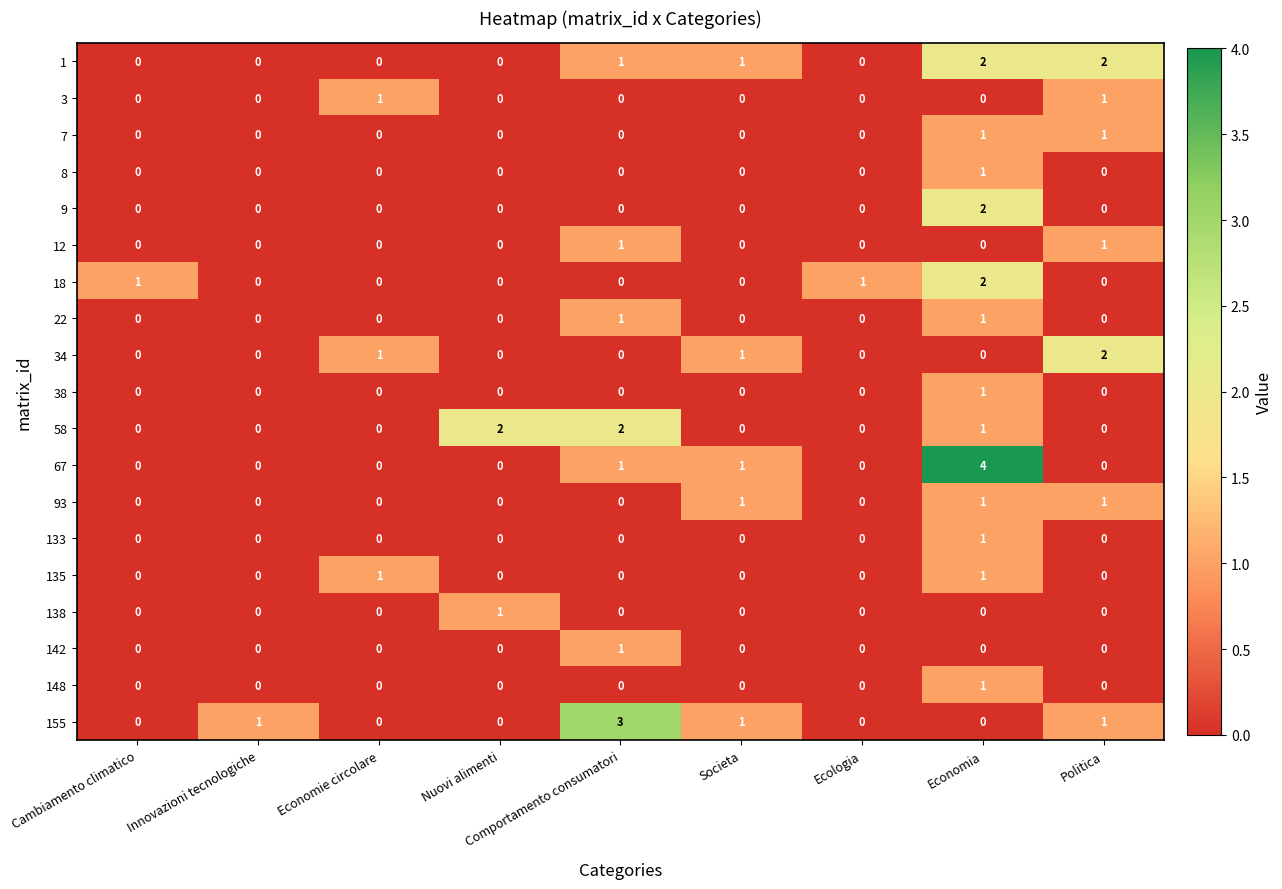

What is the maximum value shown in the chart?

4